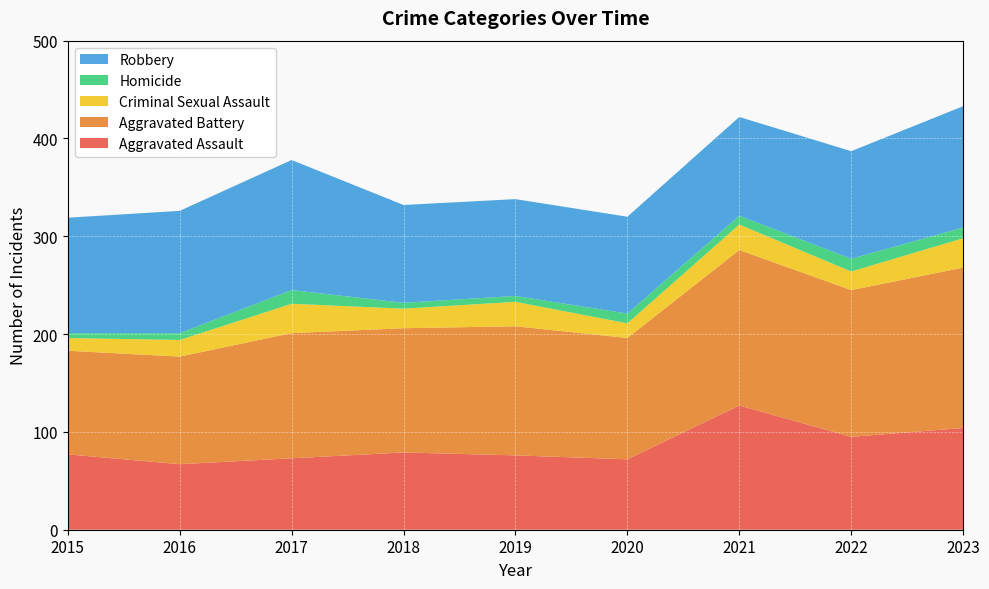

Reading right to left, what are all the values shown in this chart?

Aggravated Assault: 2023=104	2022=95	2021=127	2020=72	2019=76	2018=79	2017=73	2016=67	2015=77
Aggravated Battery: 2023=164	2022=150	2021=159	2020=124	2019=132	2018=127	2017=128	2016=110	2015=106
Criminal Sexual Assault: 2023=30	2022=19	2021=26	2020=15	2019=25	2018=20	2017=30	2016=17	2015=13
Homicide: 2023=11	2022=13	2021=9	2020=10	2019=6	2018=6	2017=14	2016=7	2015=5
Robbery: 2023=124	2022=110	2021=101	2020=99	2019=99	2018=100	2017=133	2016=125	2015=118